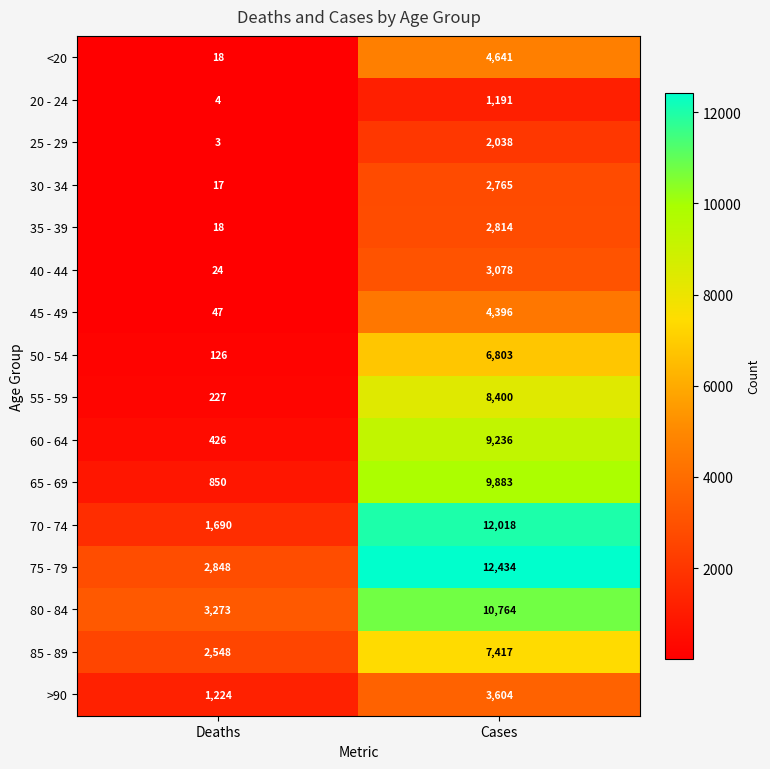

True or false: 45 - 49 has a value of 4396 at Cases.

True